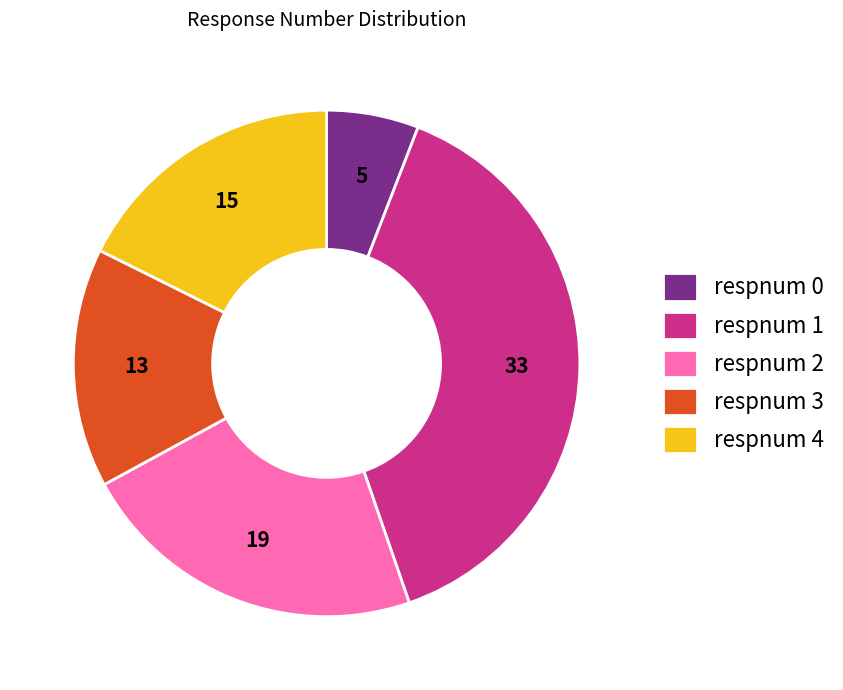

Count the number of slices in the pie.

5